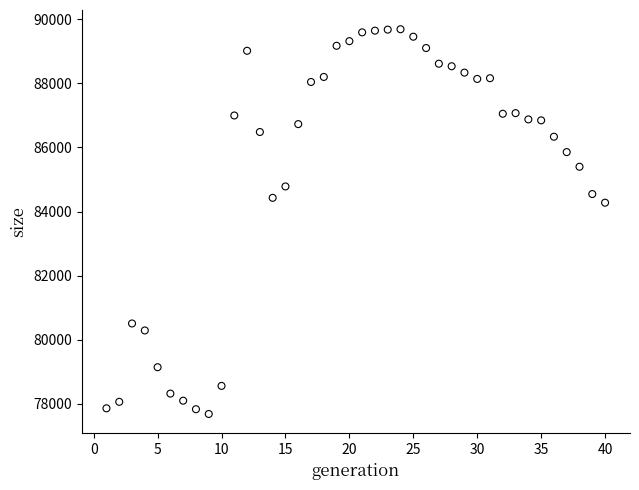

What is the range of Y values (max minus min)?

12000